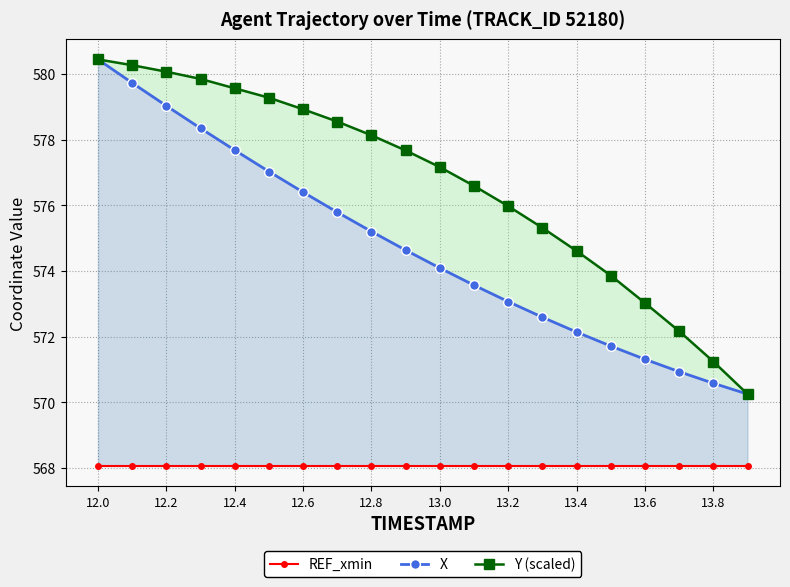

What is the smallest value displayed?

568.1